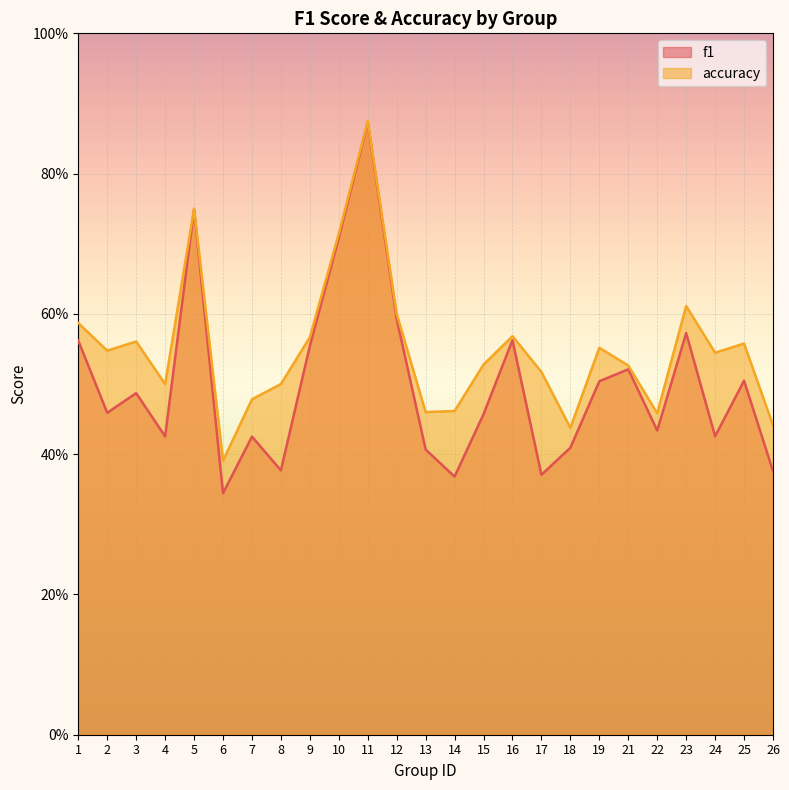

True or false: f1 and accuracy cross at least once.

False